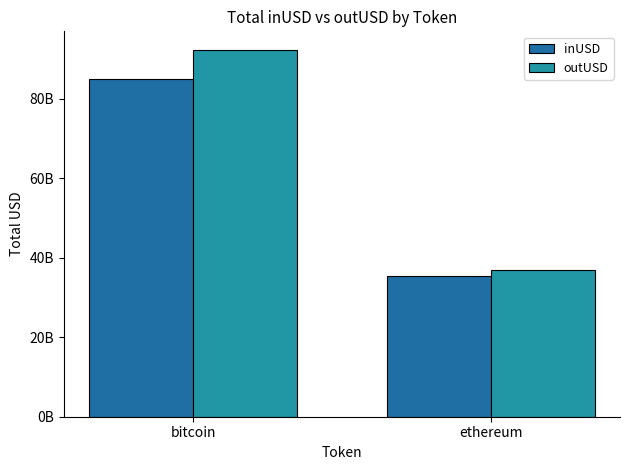

What is the approximate value of outUSD at bitcoin?

92335997725.0